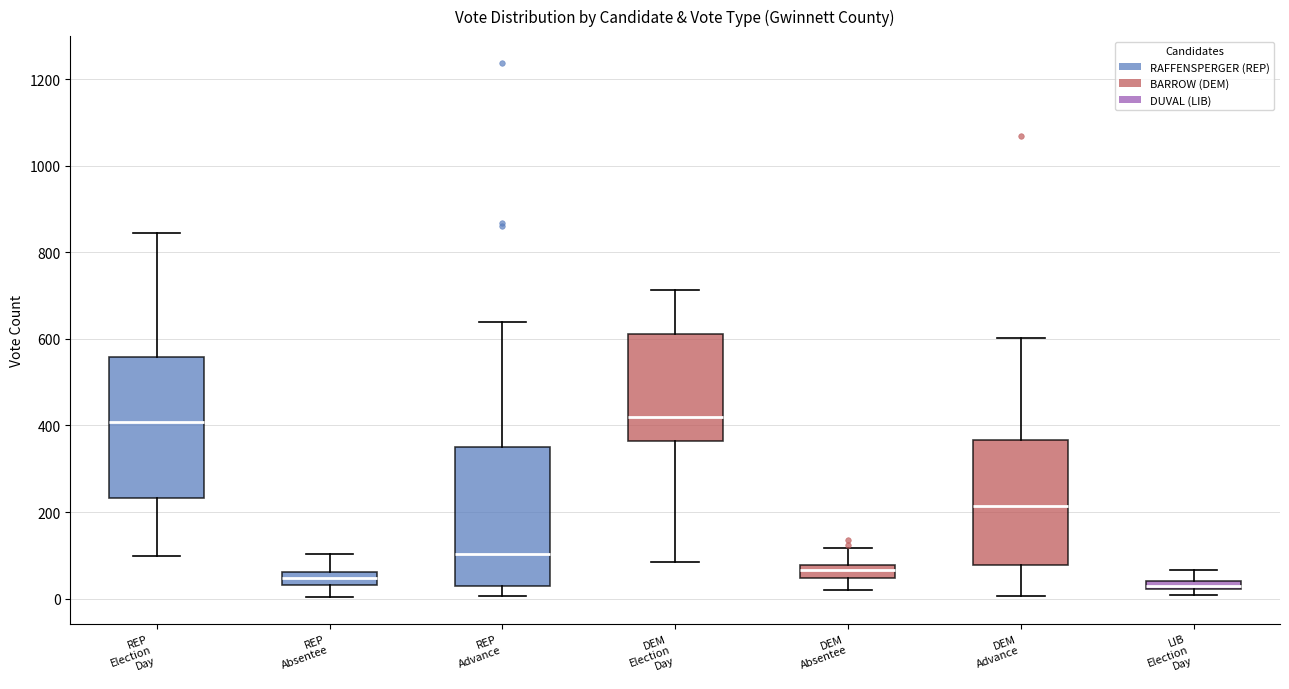

Where is the lower edge of the box for REP Absentee on the y-axis? The values are not printed on the chart, so give them approximately, as read against the axis.

40